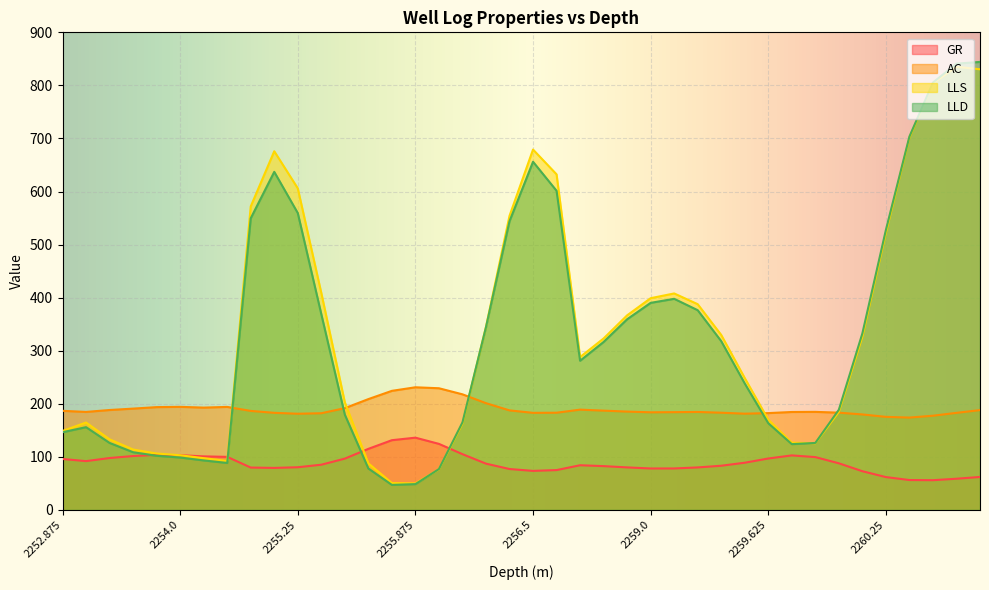

Which series has the largest total across all categories?

LLS